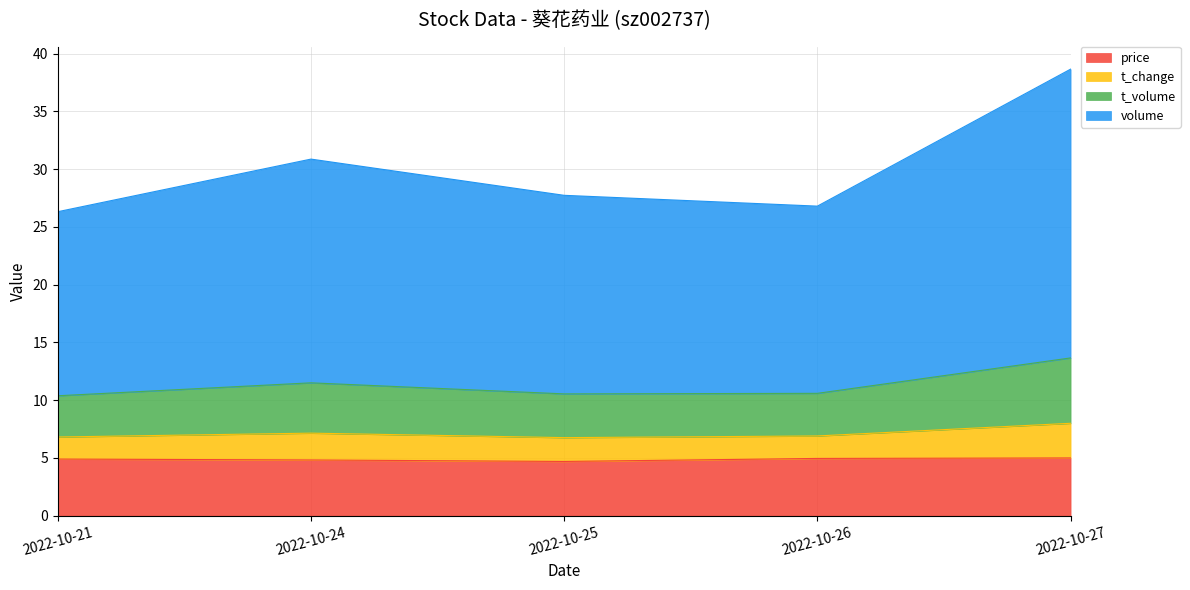

At which category is the sum across all series the highest?

2022-10-27